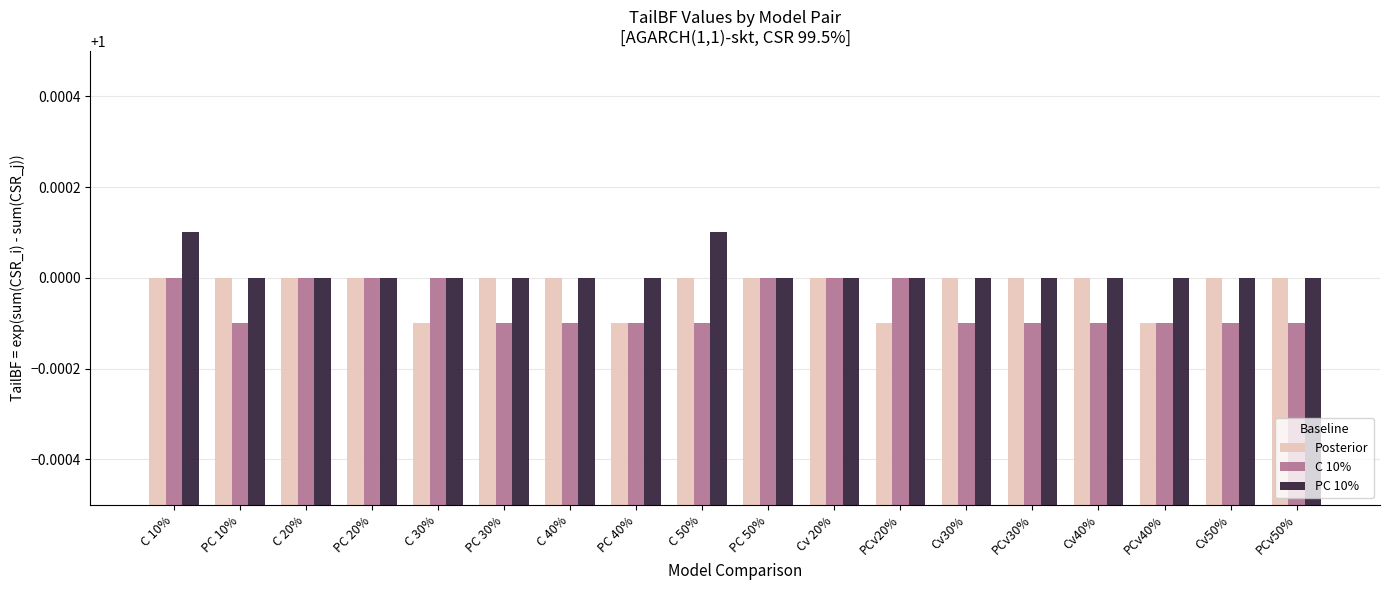

True or false: C 10% has a value of 1.0 at C 10%.

True